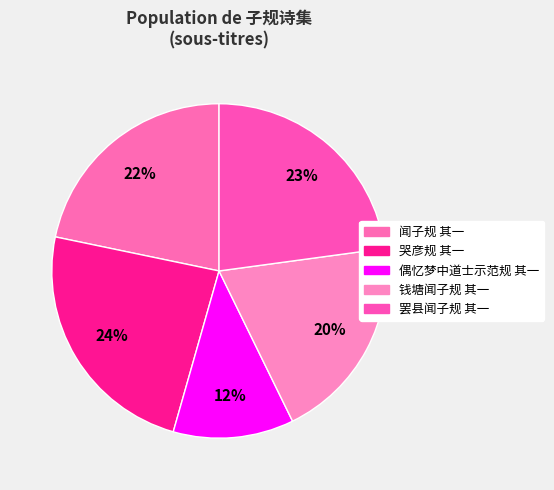

Which slice is the largest?

哭彦规 其一